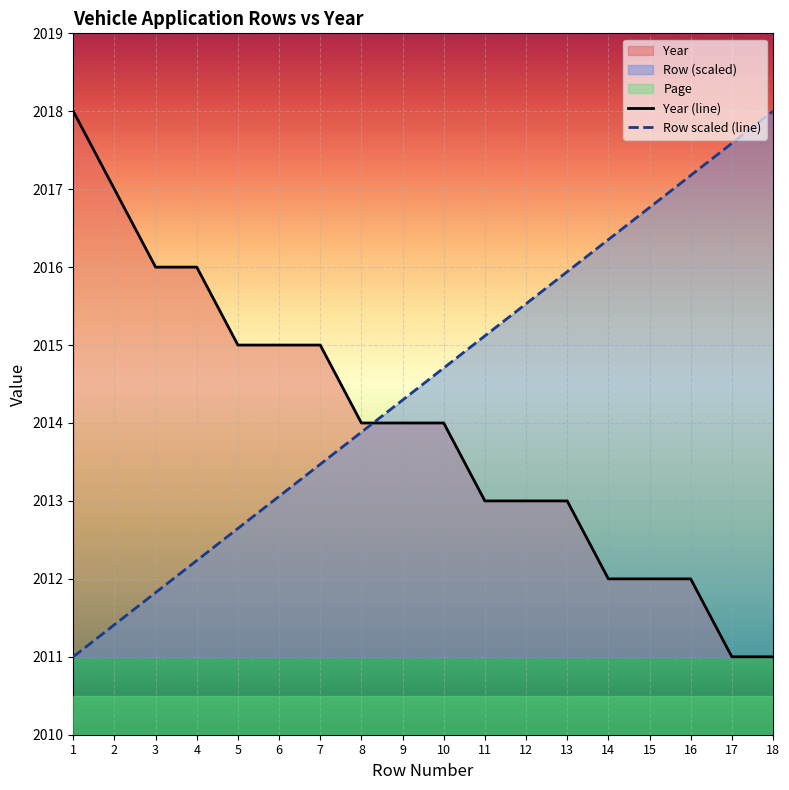

What is the sum of all Row values?

36261.0